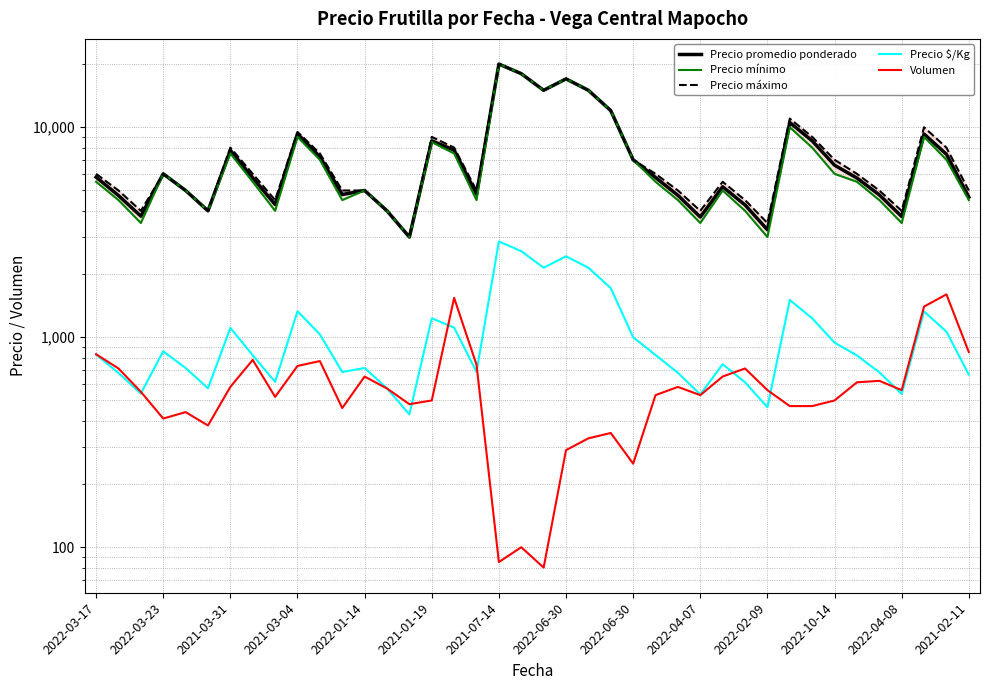

Is the value of Precio mínimo at 26 greater than the value of Precio $/Kg at 36?

Yes